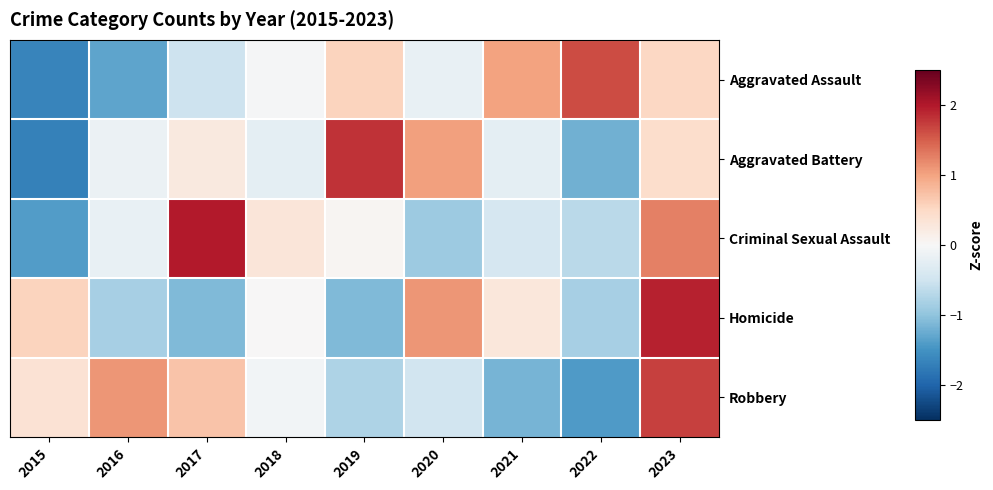

Between 2015 and 2020, which series saw the biggest shift?

Aggravated Battery